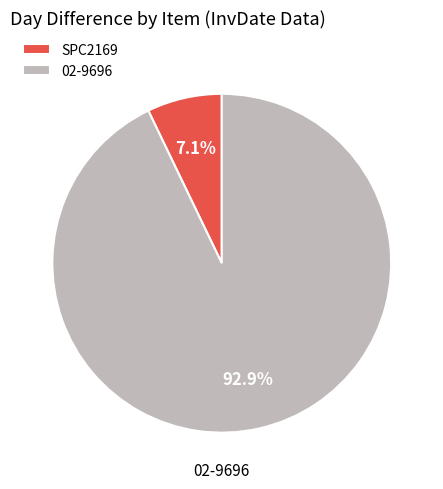

How many slices are in this pie chart?

2